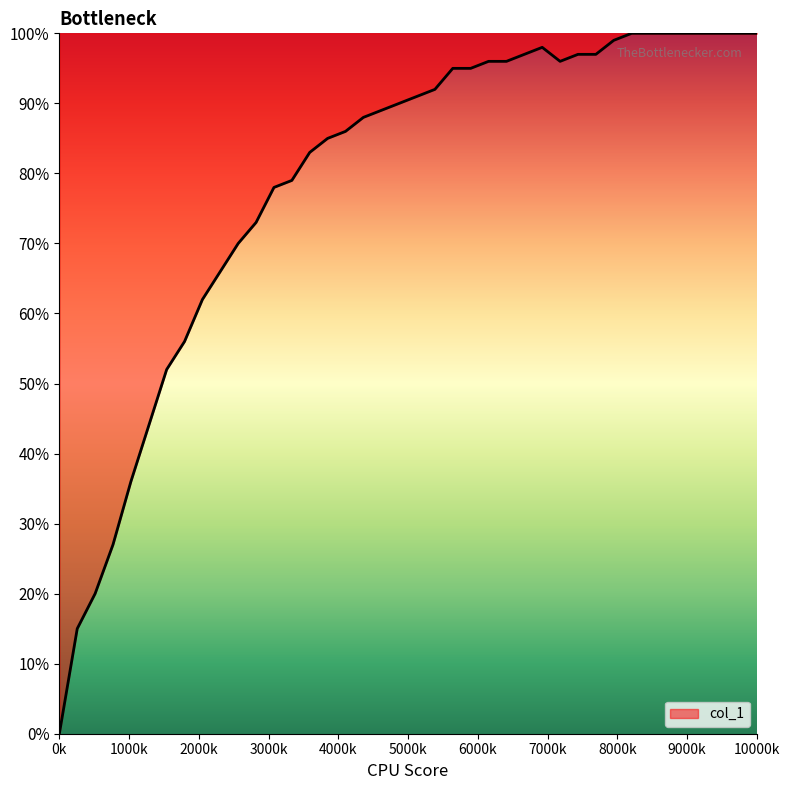

Does the chart display data point markers on the line(s)?

No